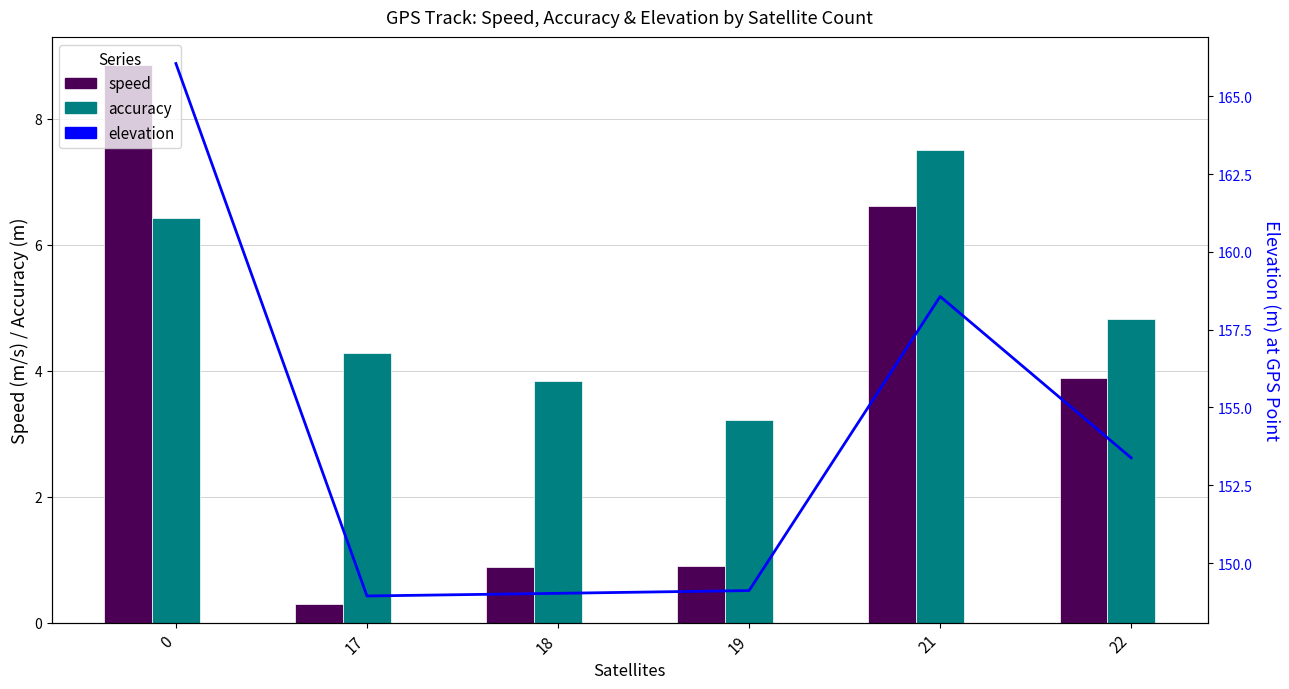

Reading left to right, transcribe all the data shown in this chart.

speed: 0=8.9	17=0.3	18=0.9	19=0.9	21=6.6	22=3.9
accuracy: 0=6.4	17=4.3	18=3.8	19=3.2	21=7.5	22=4.8
elevation: 0=166.1	17=148.9	18=149.0	19=149.1	21=158.6	22=153.4